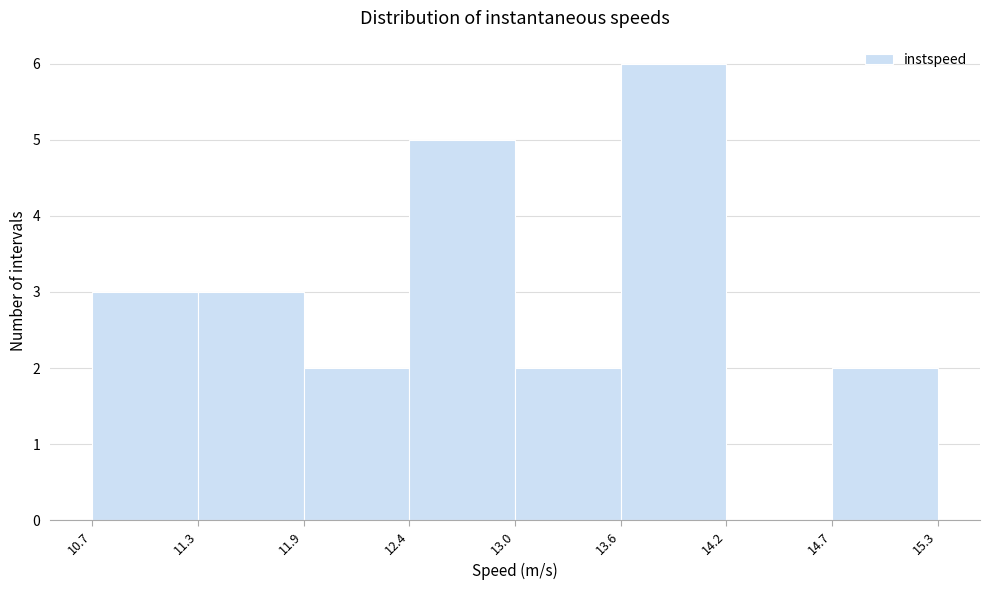

Reading left to right, transcribe this chart: for each bar, give the range it covers on the x-axis and its height. The values are not printed on the chart, so give them approximately, as read against the axis.

10.7 to 11.3: 3
11.3 to 11.9: 3
11.9 to 12.4: 2
12.4 to 13.0: 5
13.0 to 13.6: 2
13.6 to 14.2: 6
14.2 to 14.7: 0
14.7 to 15.3: 2